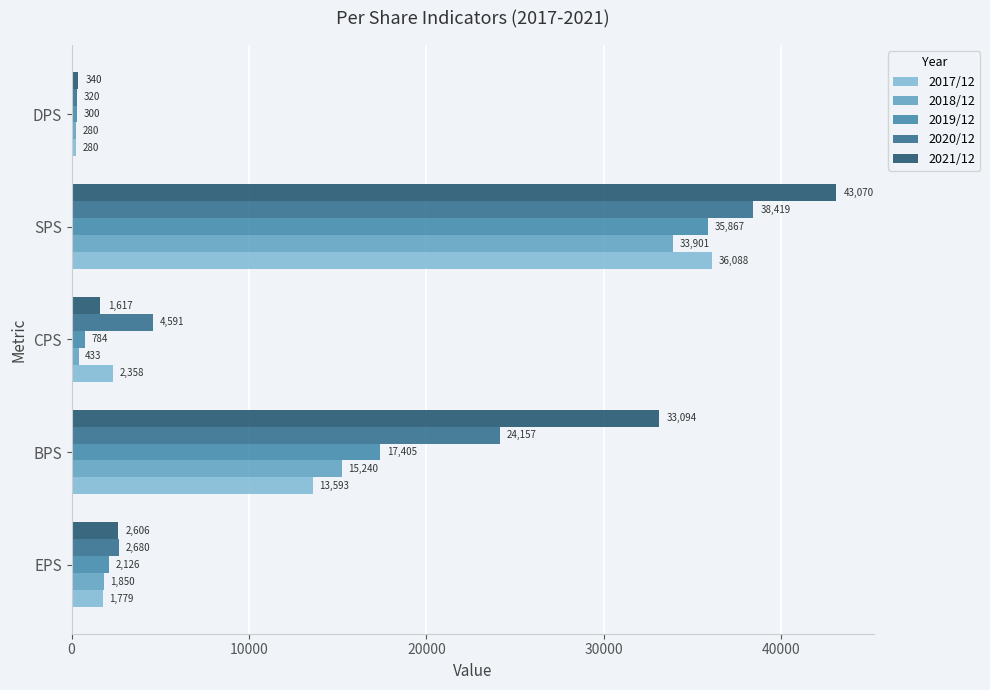

What is the difference between the second highest and minimum values in the 2017/12 series?

13313